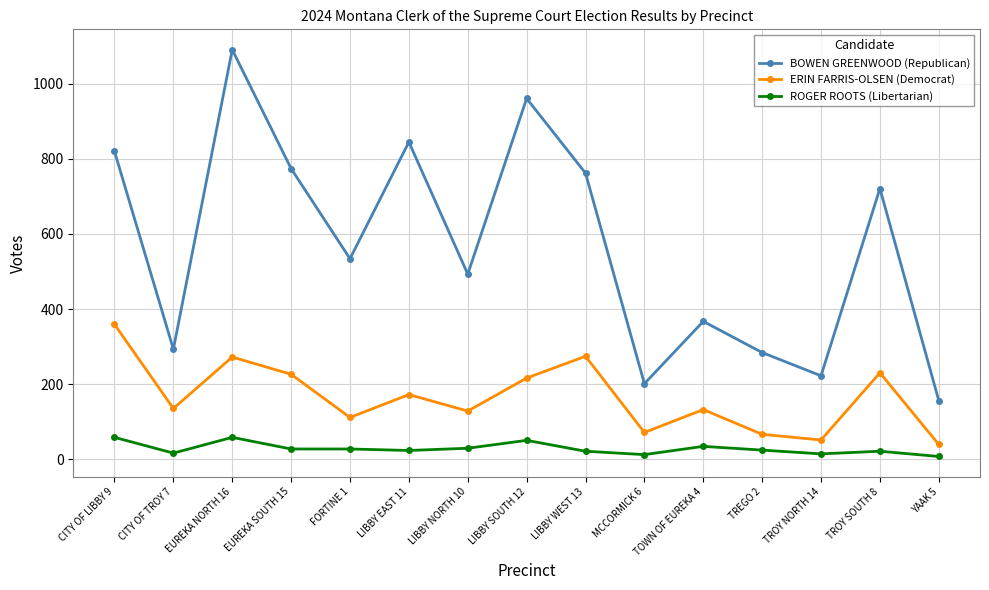

What is the difference between the maximum and minimum values in the BOWEN GREENWOOD (Republican) series?

935